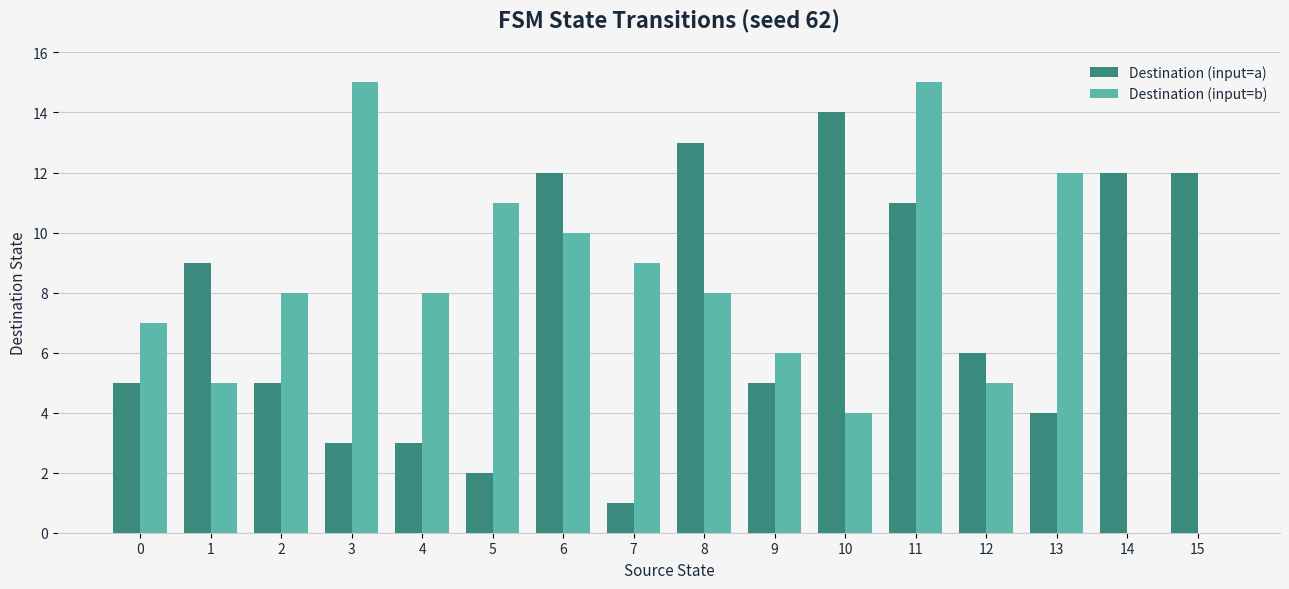

What are all the series names shown in the legend?

Destination (input=a), Destination (input=b)